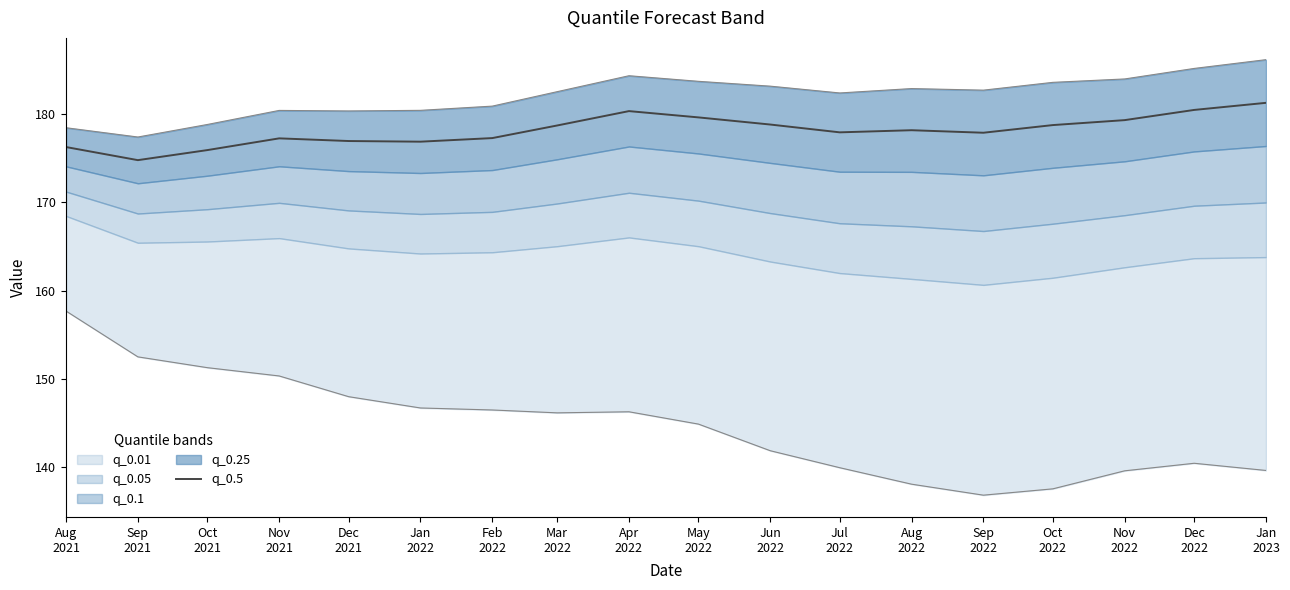

What value does the data have at Apr
2022?

180.3